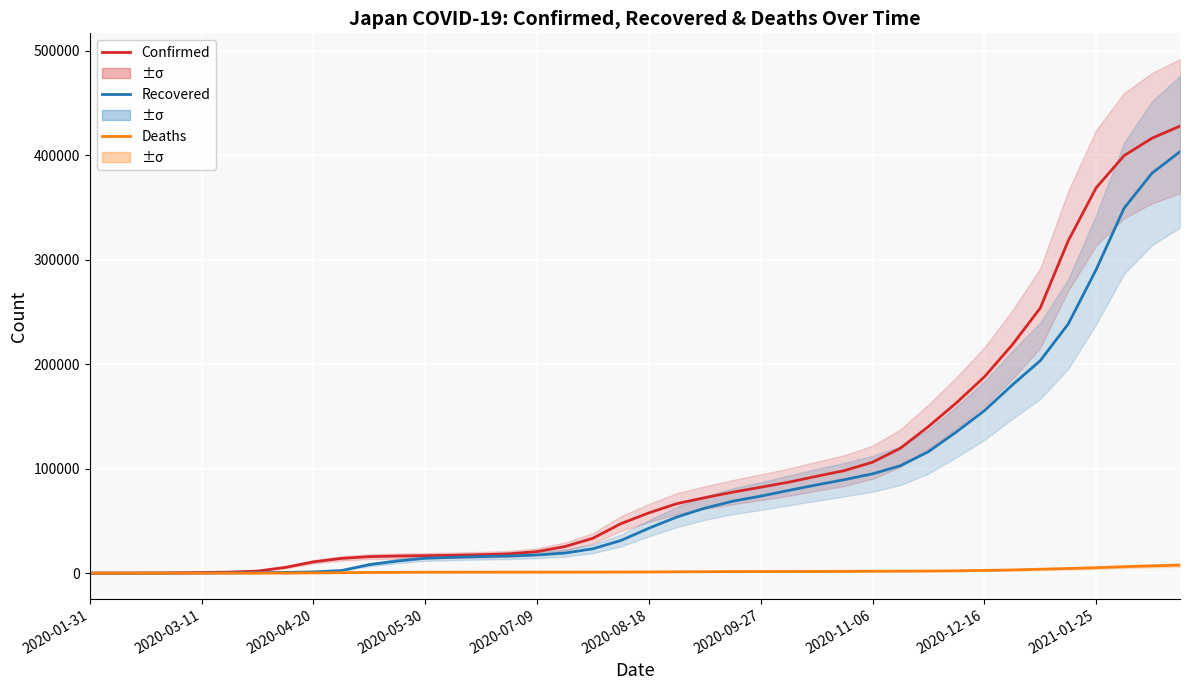

What position from the left is 13?

14